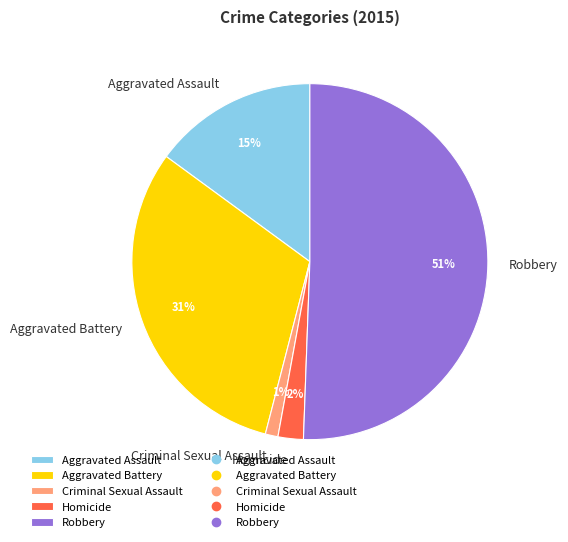

To the nearest percent, what portion does Aggravated Battery represent?

31%